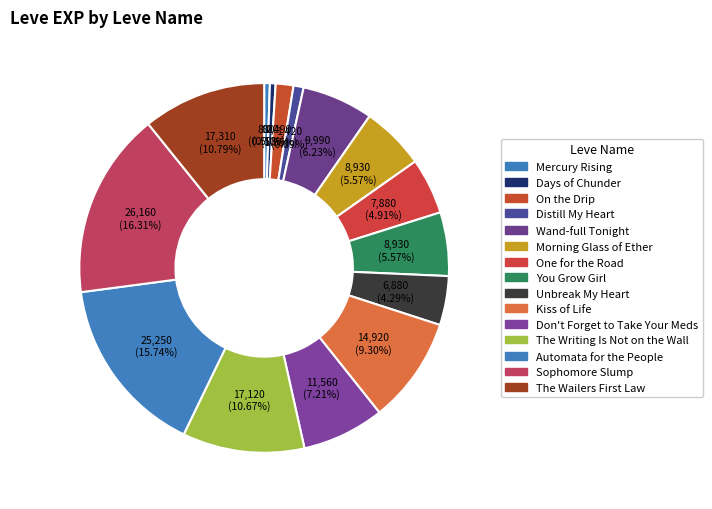

Rank the categories by value from lowest to highest.

Mercury Rising, Days of Chunder, Distill My Heart, On the Drip, Unbreak My Heart, One for the Road, Morning Glass of Ether, You Grow Girl, Wand-full Tonight, Don't Forget to Take Your Meds, Kiss of Life, The Writing Is Not on the Wall, The Wailers First Law, Automata for the People, Sophomore Slump